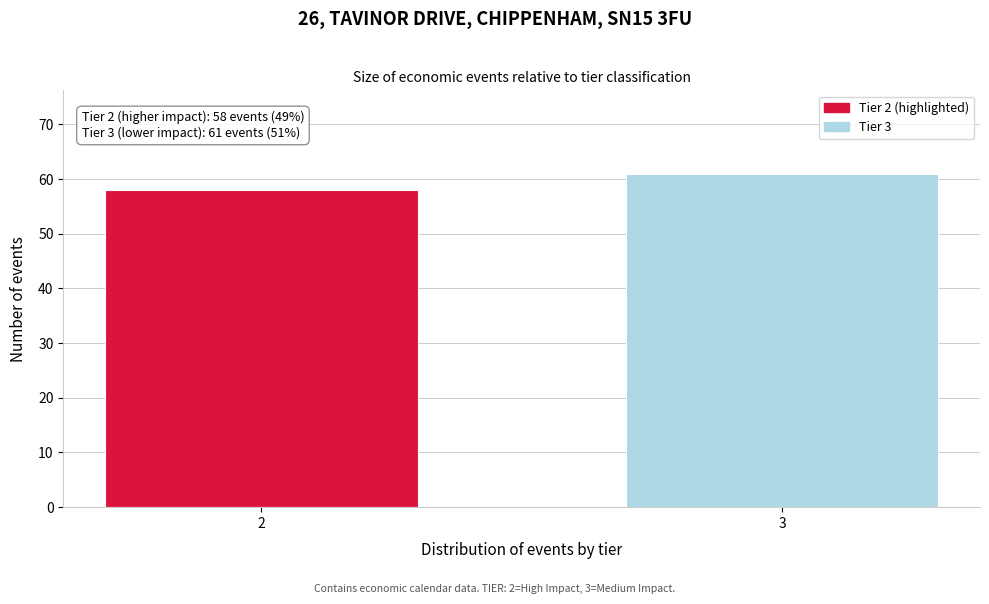

Reading left to right, transcribe all the data shown in this chart.

2=58	3=61